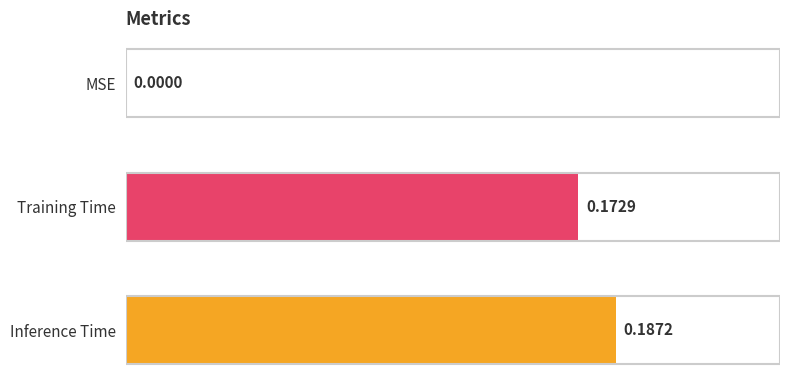

What is the change in value from MSE to Training Time?

+0.2